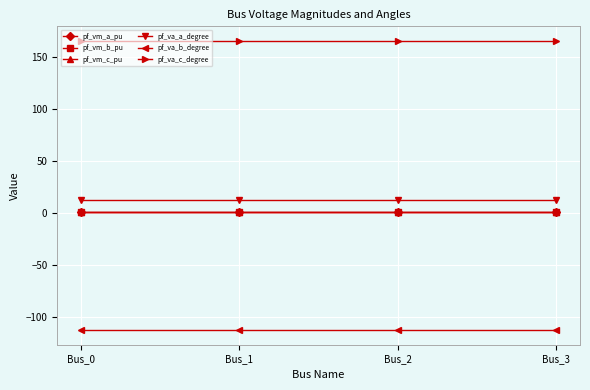

True or false: pf_va_b_degree has more than 1 points higher than both neighbors.

False